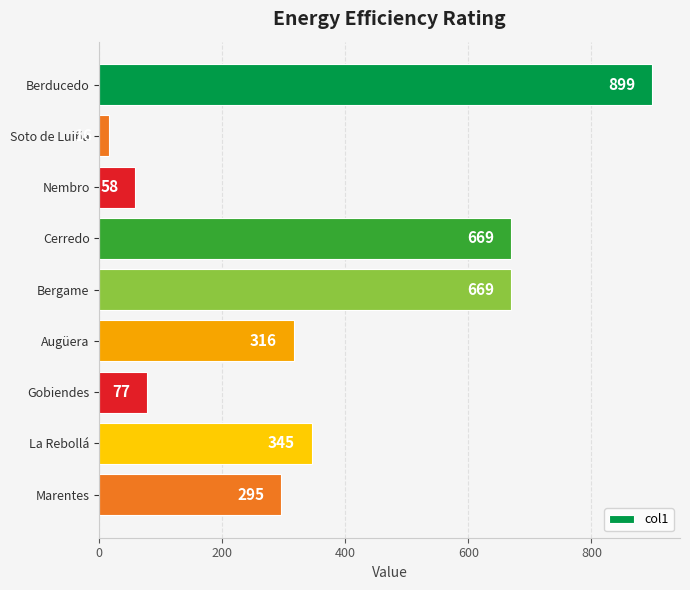

Reading top to bottom, what are all the values shown in this chart?

Berducedo=899	Soto de Luiña=16	Nembro=58	Cerredo=669	Bergame=669	Augüera=316	Gobiendes=77	La Rebollá=345	Marentes=295